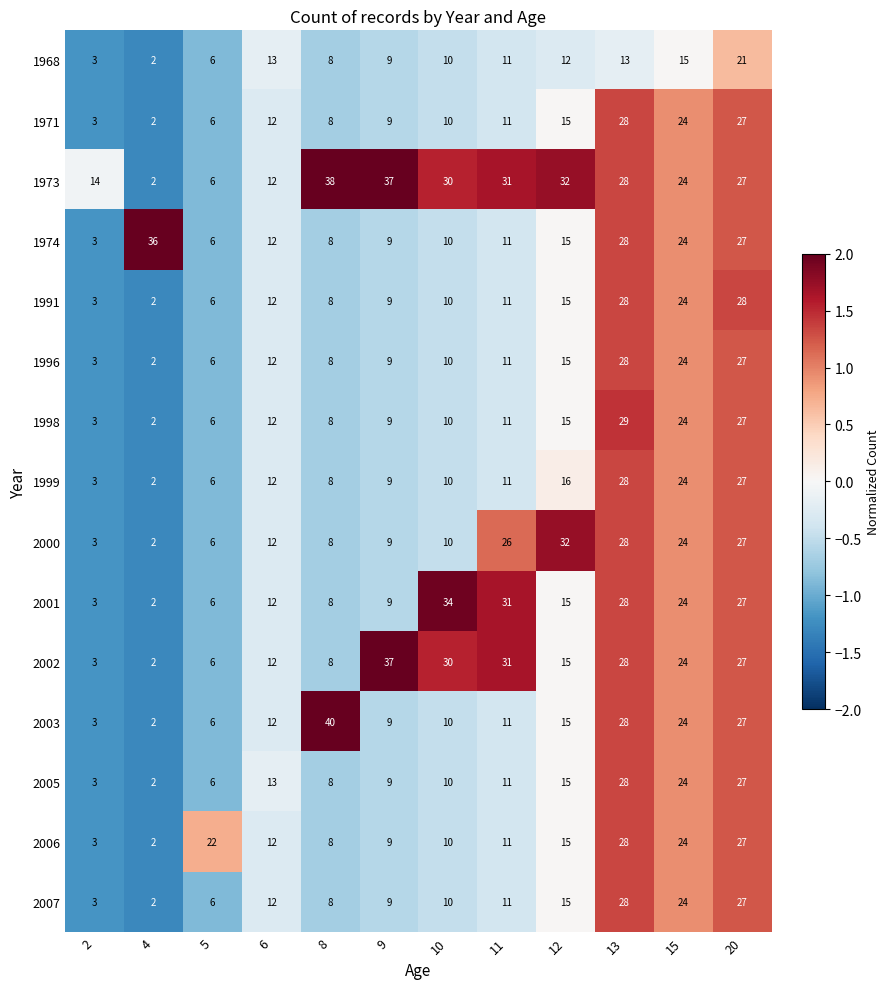

Which series has the largest total across all categories?

1973